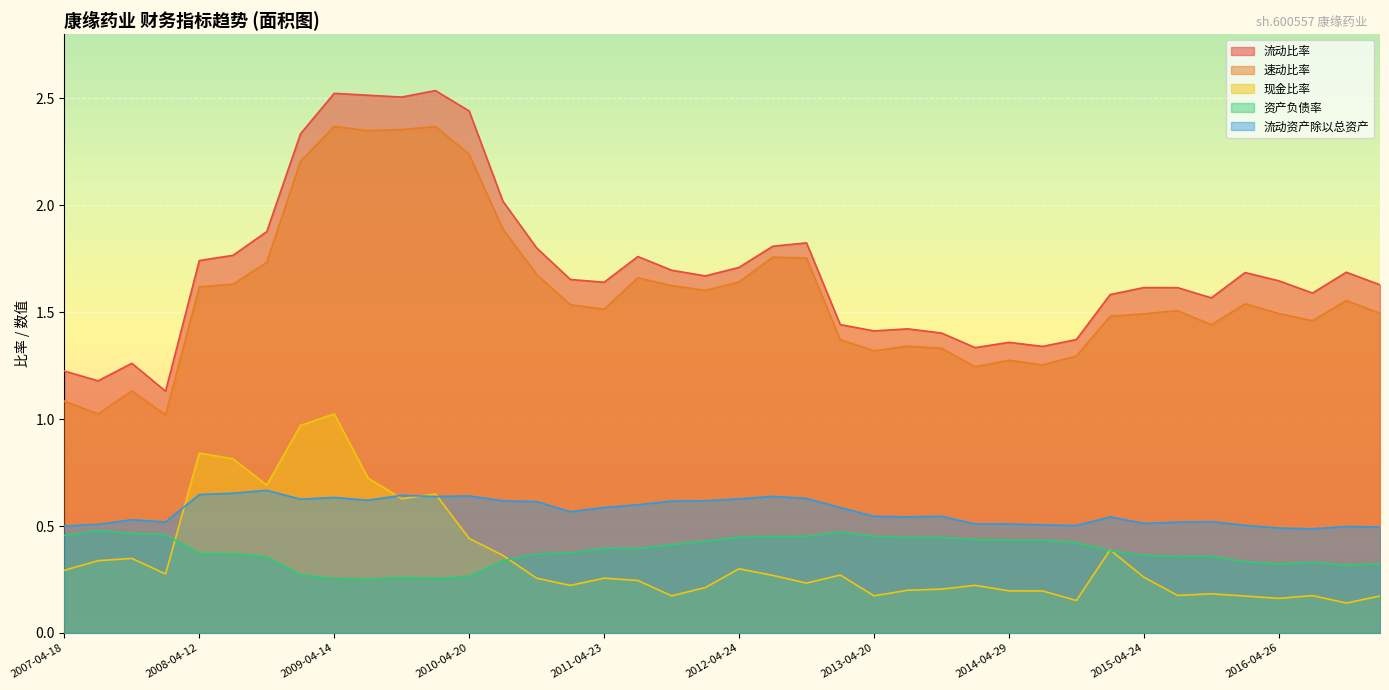

What is the greatest value displayed?

2.5